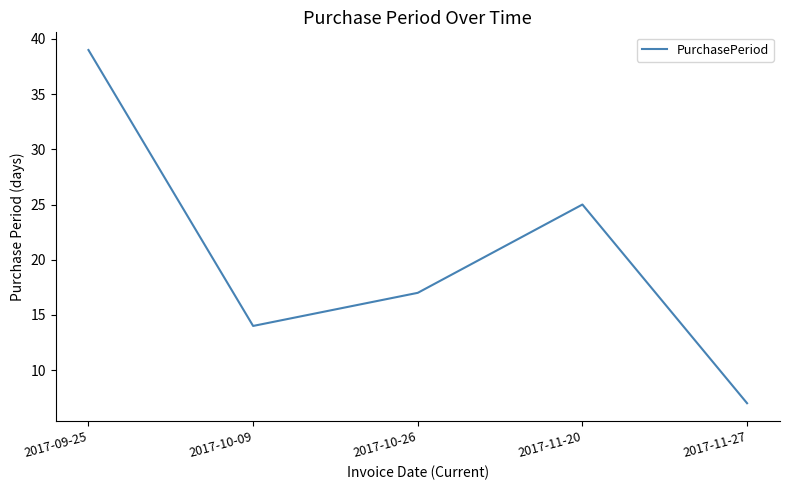

What value does the data have at 2017-10-09, to the nearest 5?

15